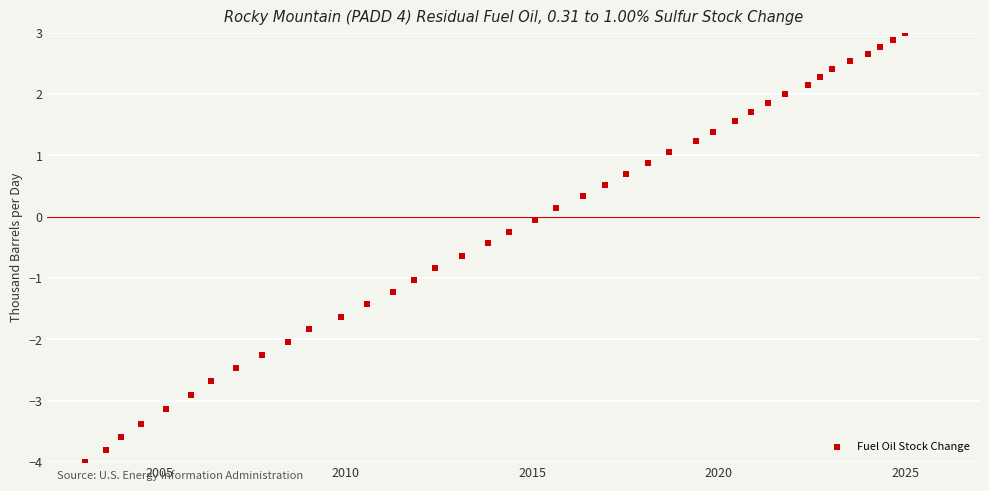

What is the range of X values (max minus min)?

22.0